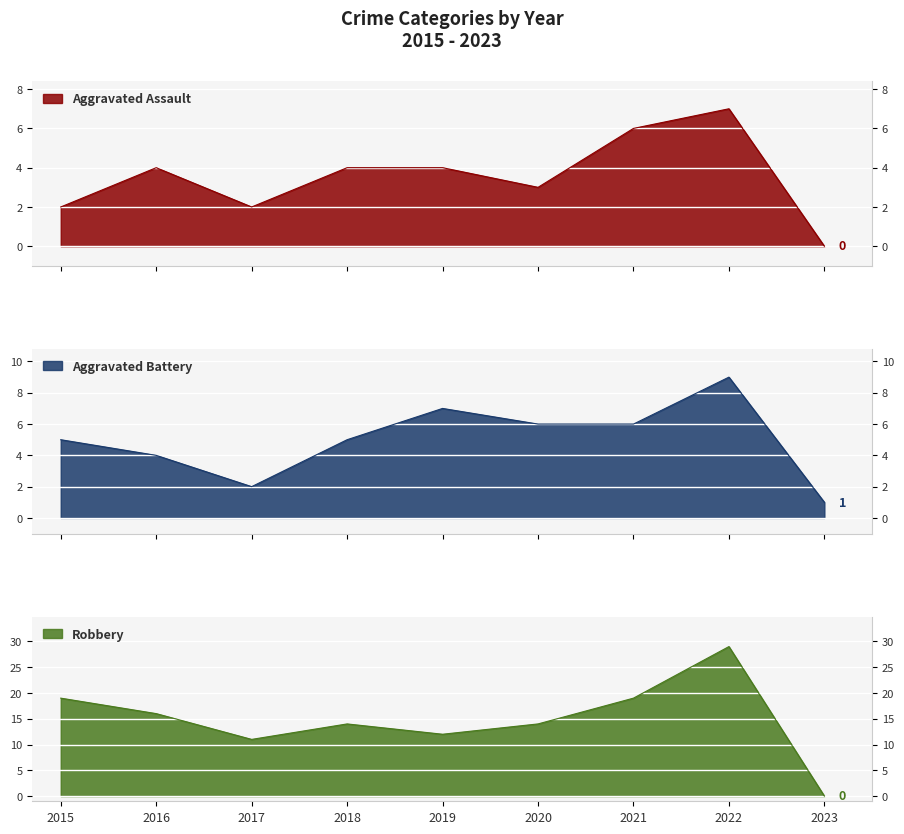

What is the difference between the Aggravated Battery values at 2021 and 2016?

2